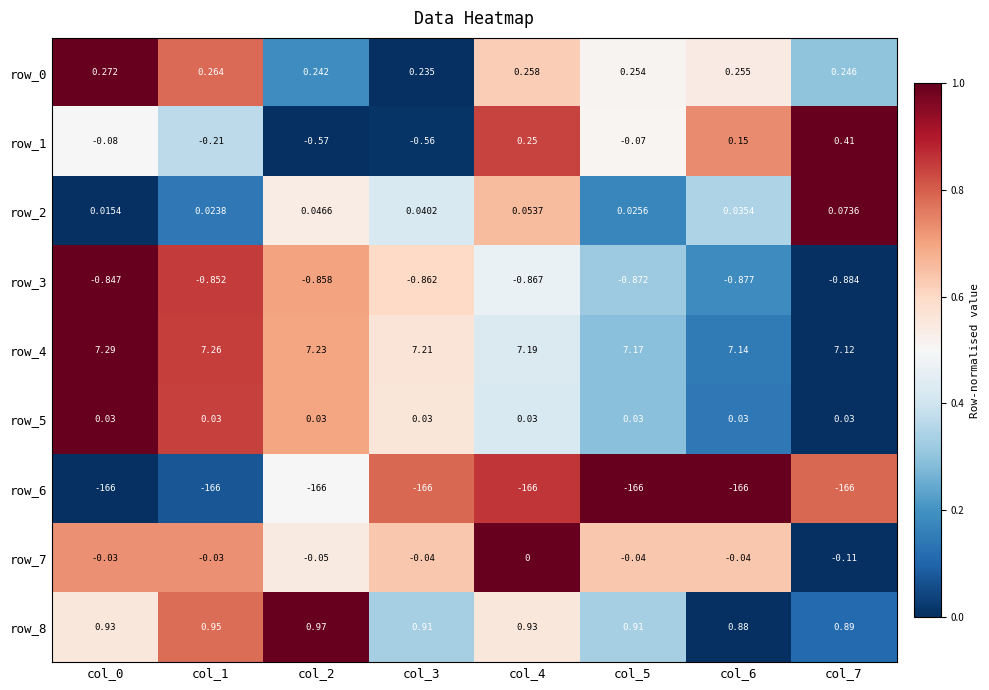

Is the value of row_2 at col_0 greater than the value of row_3 at col_7?

Yes